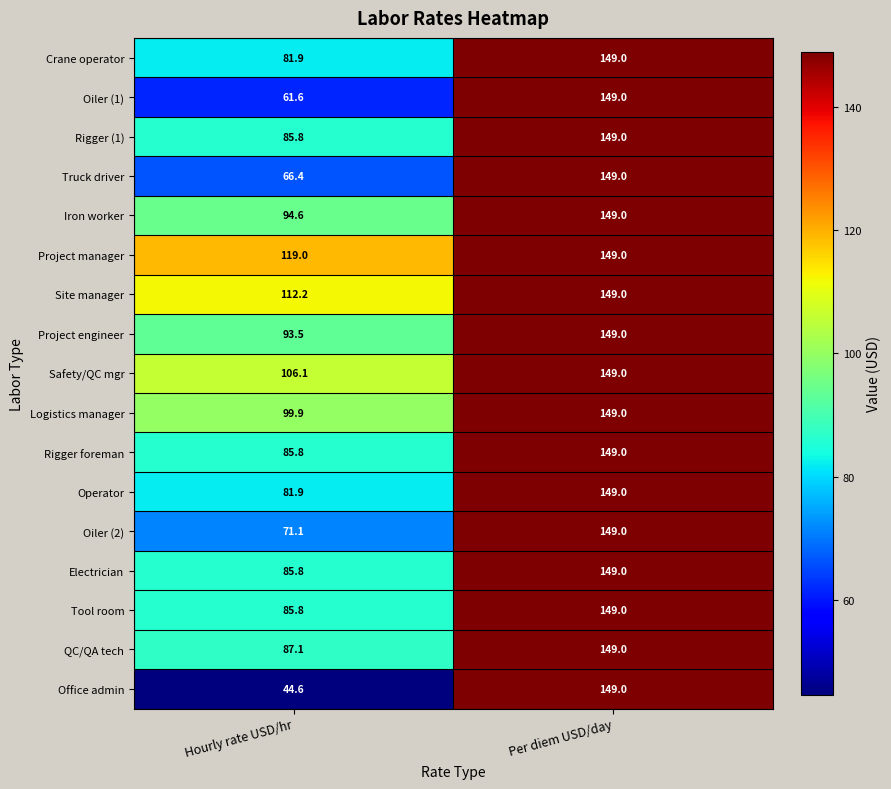

True or false: Office admin has a value of 44.6 at Hourly rate USD/hr.

True